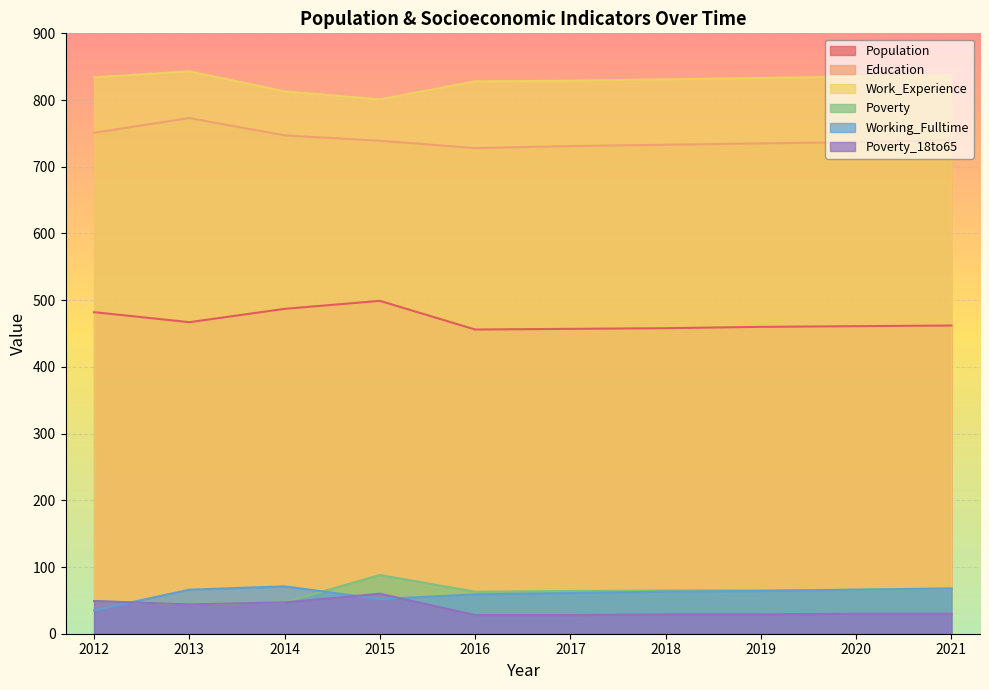

Reading left to right, transcribe all the data shown in this chart.

Population: 482	467	487	499	456	457	458	460	461	462
Education: 751	773	747	739	728	731	733	735	737	740
Work_Experience: 834	843	813	801	828	829	831	833	835	837
Poverty: 49	44	47	88	63	64	65	65	66	67
Working_Fulltime: 35	66	71	52	59	61	63	64	66	68
Poverty_18to65: 49	44	47	60	28	28	29	29	30	30